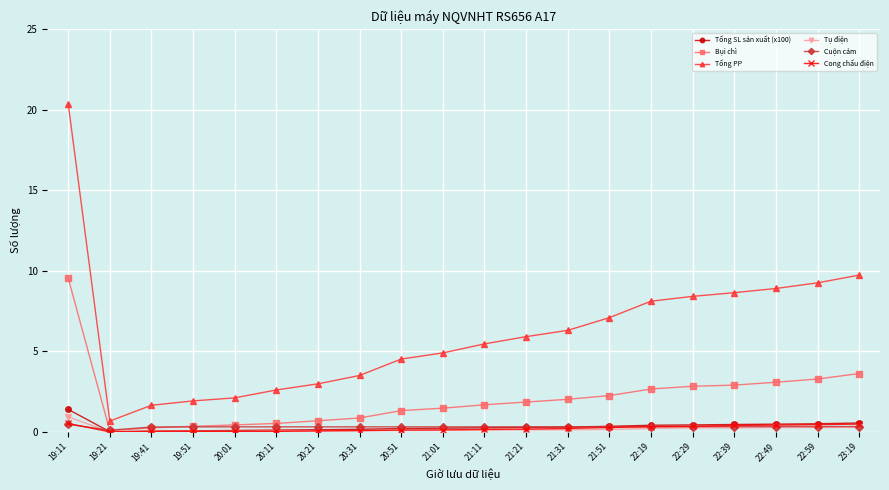

What is the difference between the Bụi chì values at 20:01 and 22:29?

2.4